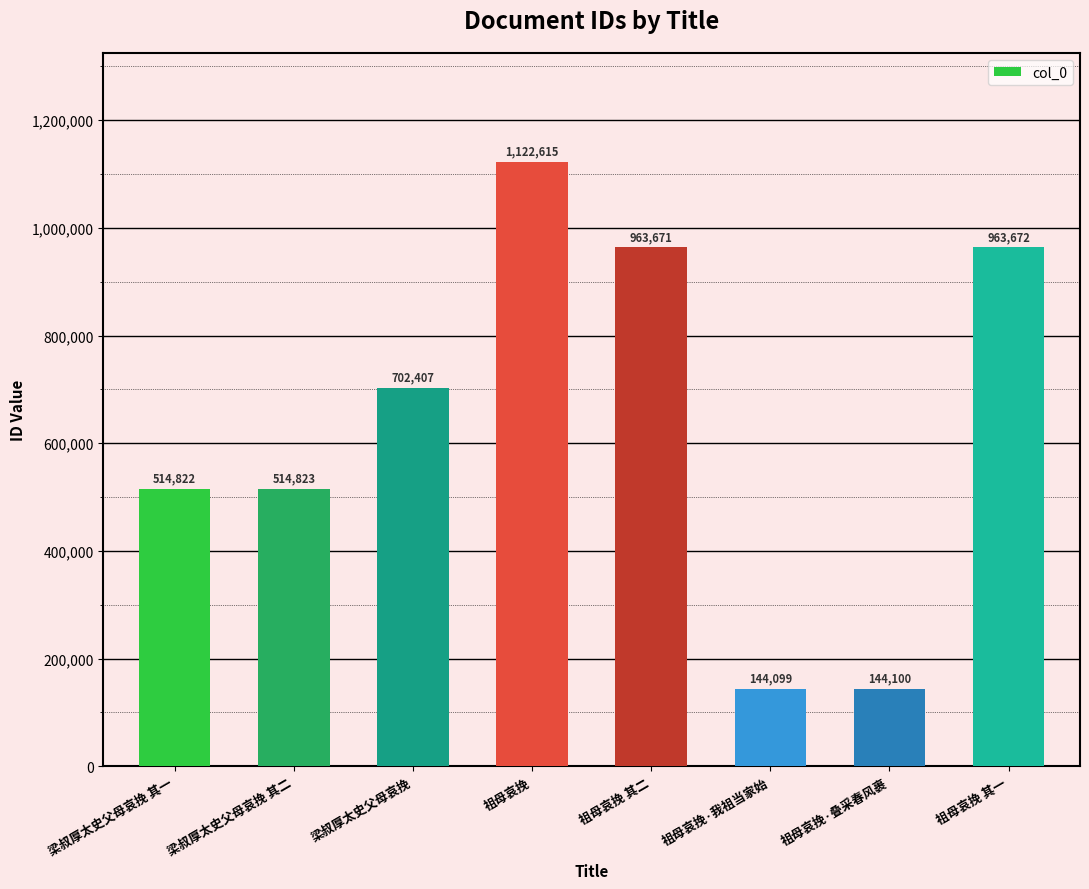

At which label is the value closest to 633357?

梁叔厚太史父母哀挽